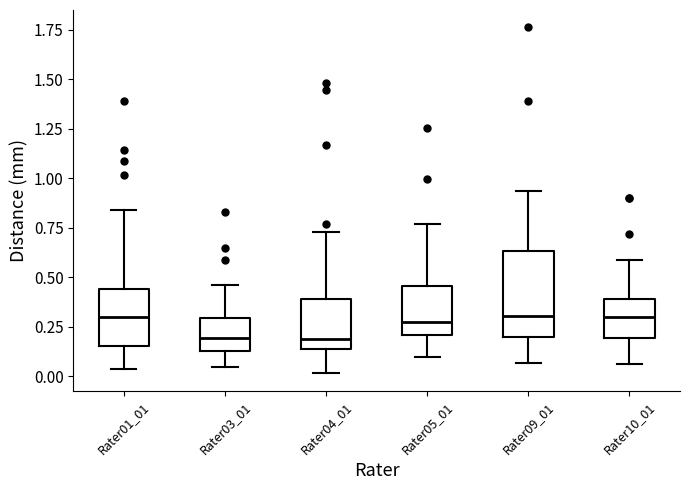

Where does the upper whisker of the box for Rater03_01 end on the y-axis? The values are not printed on the chart, so give them approximately, as read against the axis.

0.45